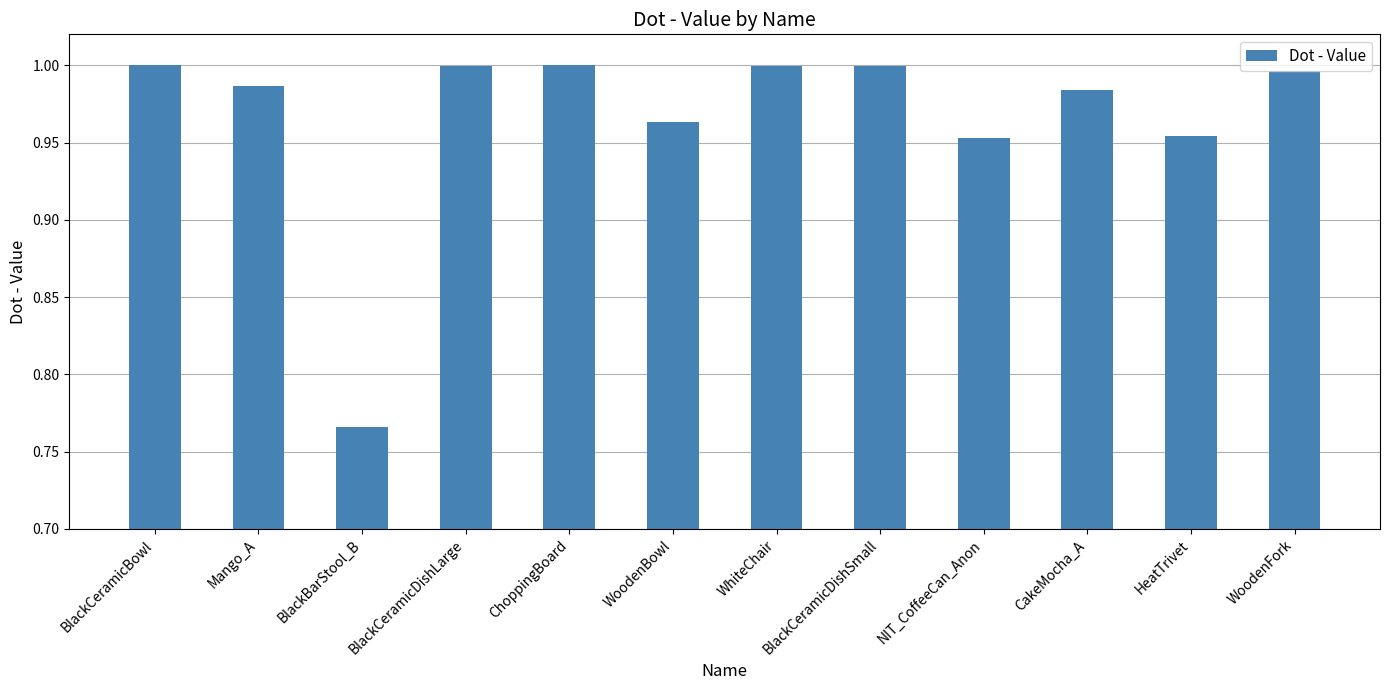

What is the sum of all values?

11.6